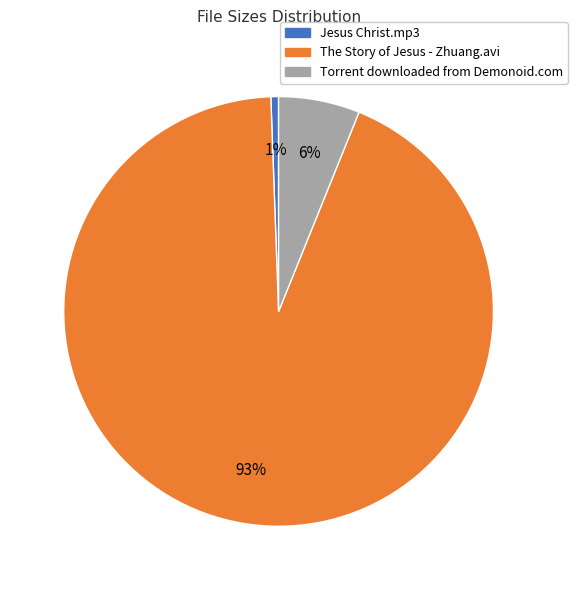

Count the number of slices in the pie.

3